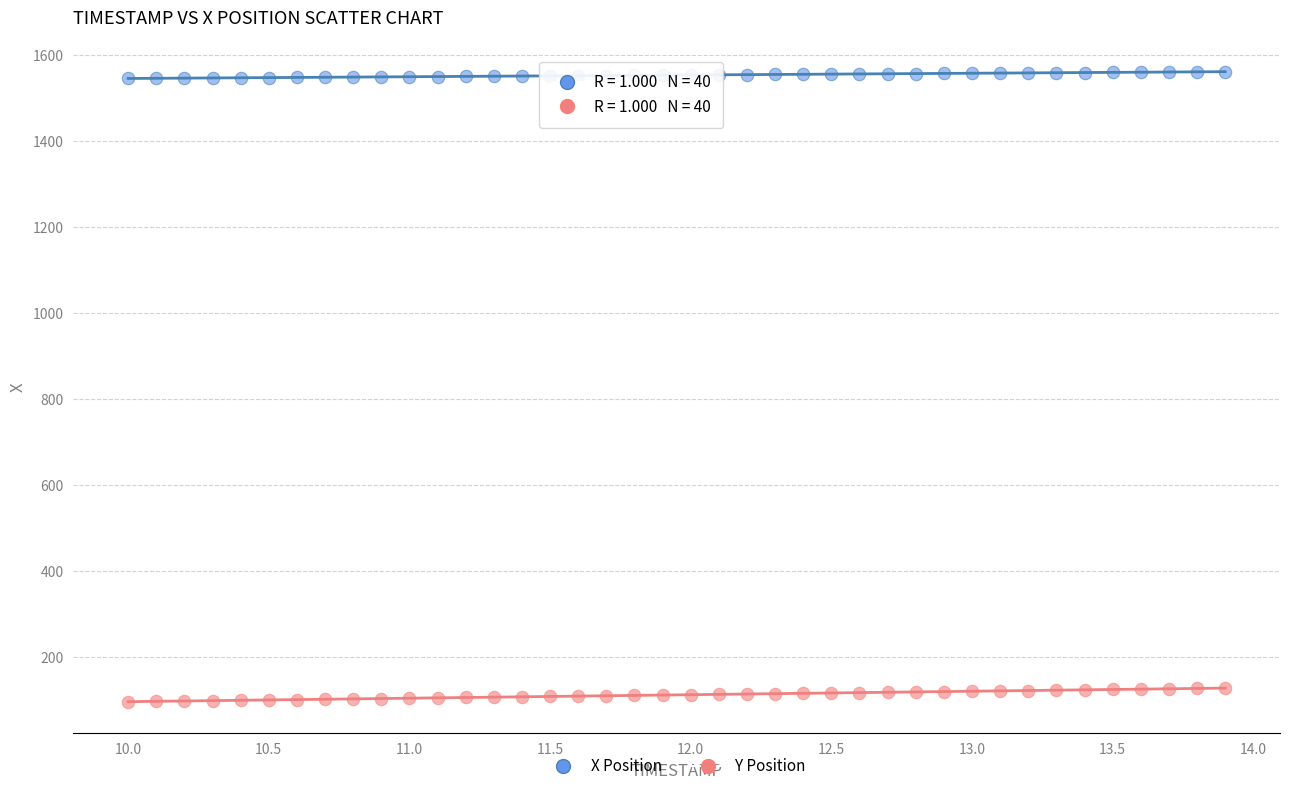

Across all data points, what is the range of Y values (max minus min)?

1466.0